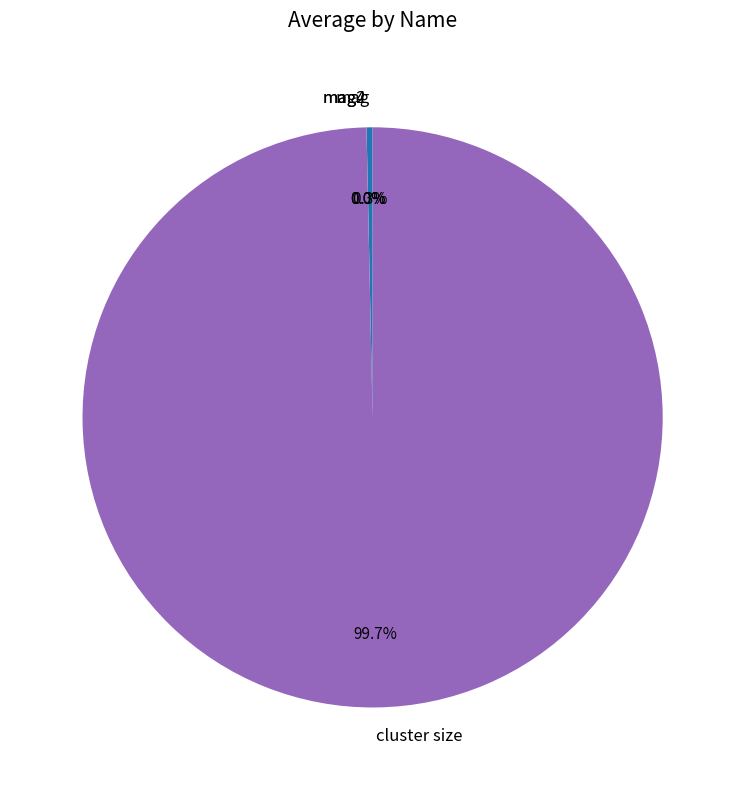

Combined, what portion of the pie is mag and cluster size?

100.0%